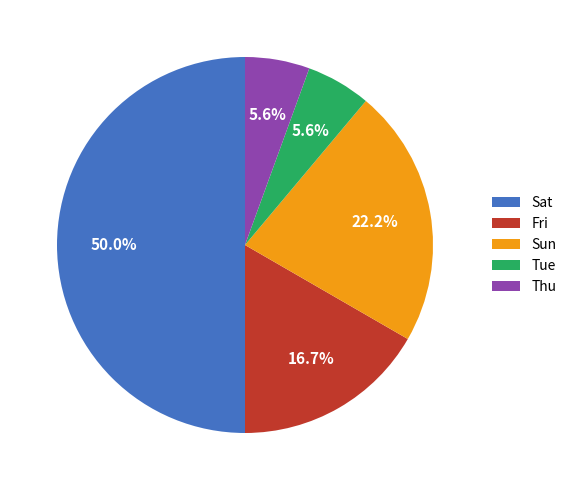

True or false: Tue accounts for 1% of the total.

False